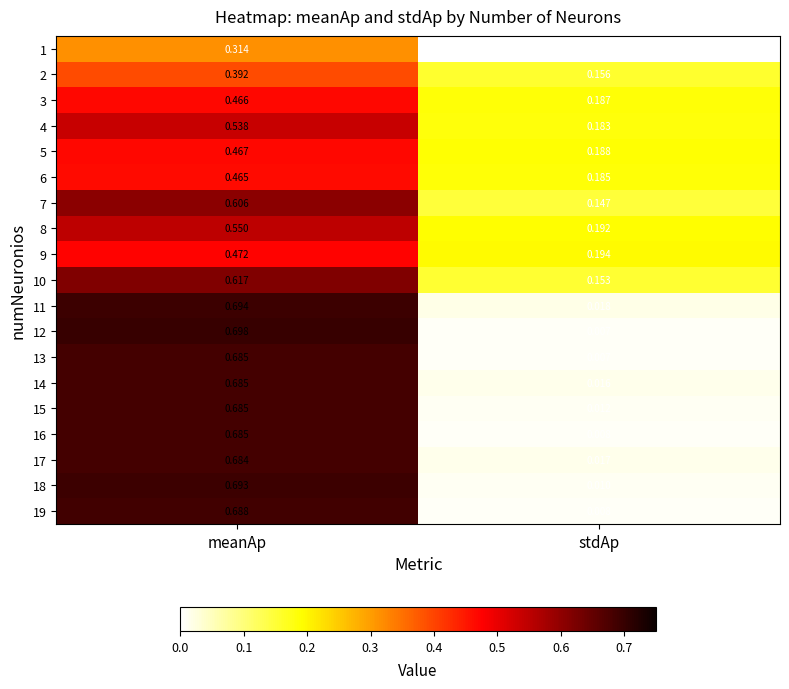

Which series has the largest total across all categories?

10